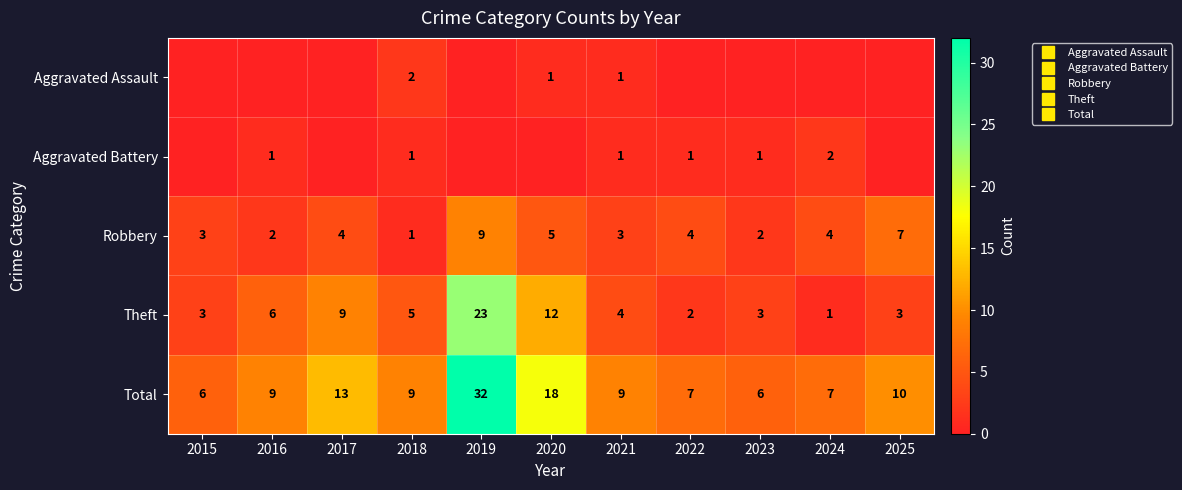

Count the Robbery values in the range 2 to 5.

8